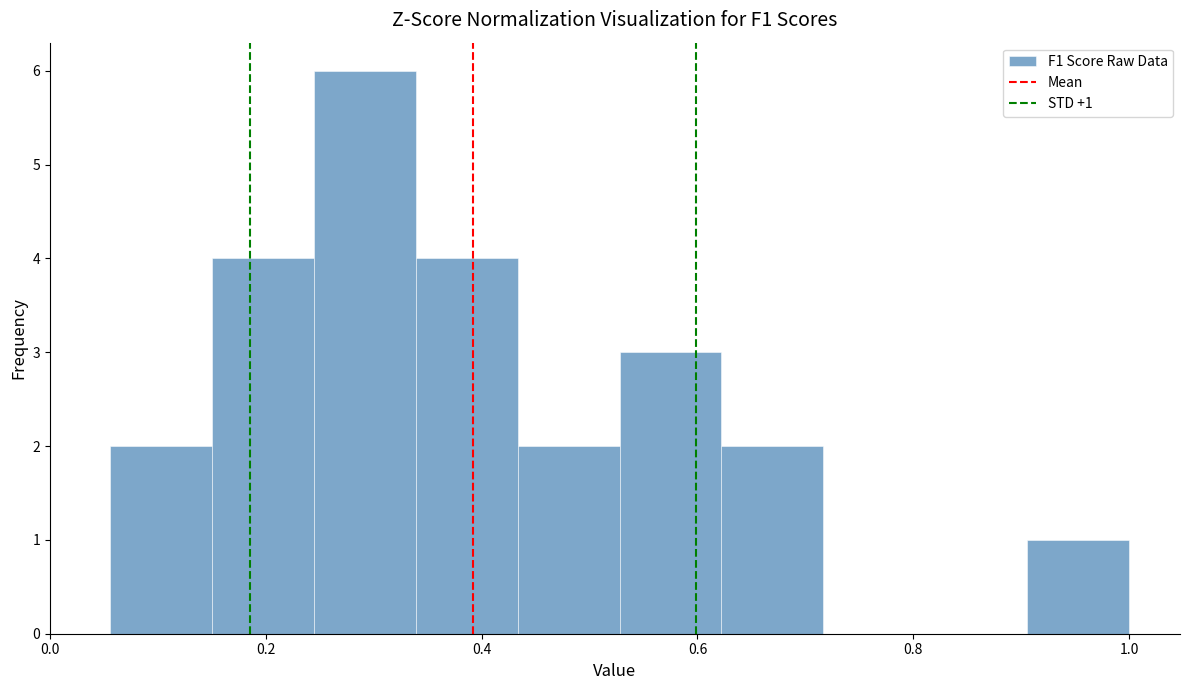

Over which range of the x-axis is the bar tallest?

0.24 to 0.34